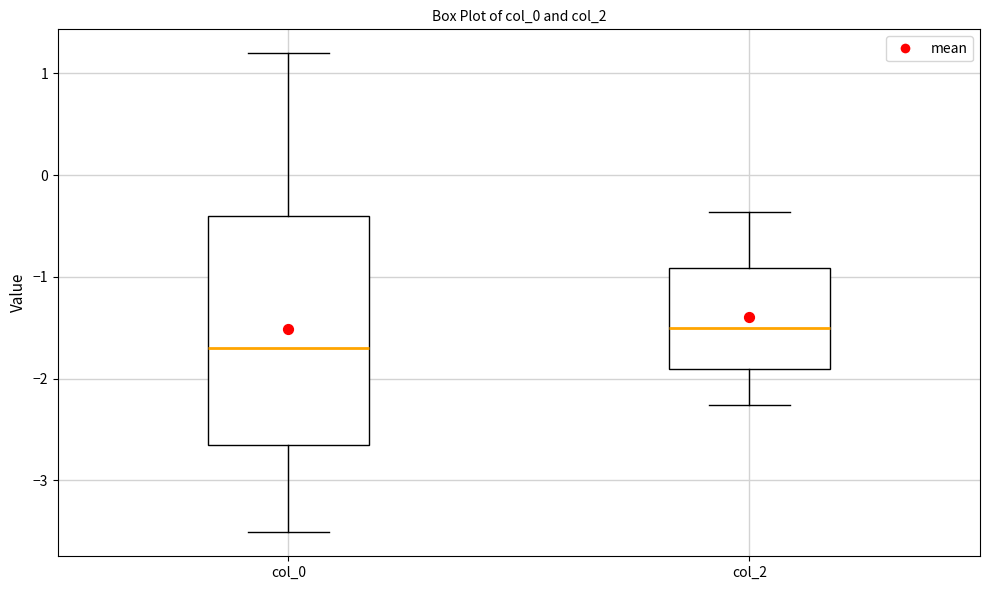

Reading left to right, transcribe this box plot: for each box, give where its median line is, the range the box spans, and where its two whiskers end, as read against the y-axis. The values are not printed on the chart, so give them approximately, as read against the axis.

col_0: median -1.7, box -2.7 to -0.4, whiskers -3.5 to 1.2
col_2: median -1.5, box -1.9 to -0.9, whiskers -2.3 to -0.4